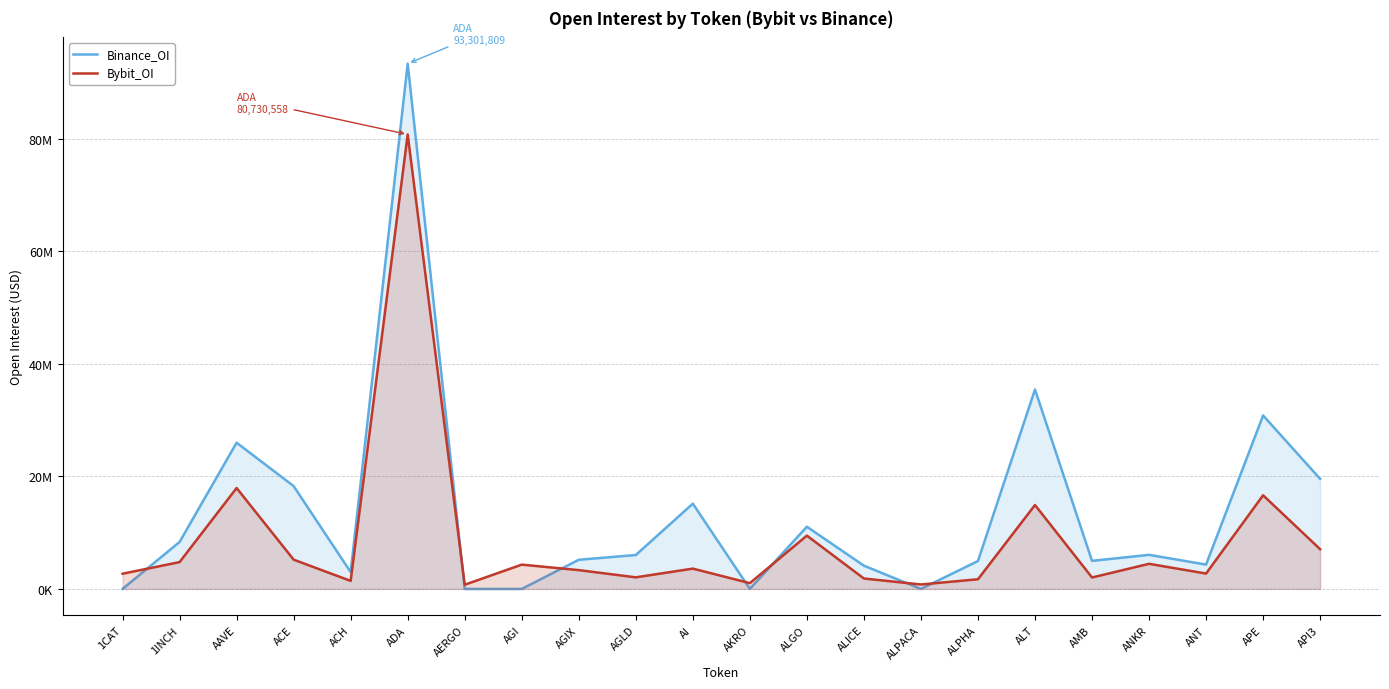

Does the chart display data point markers on the line(s)?

No